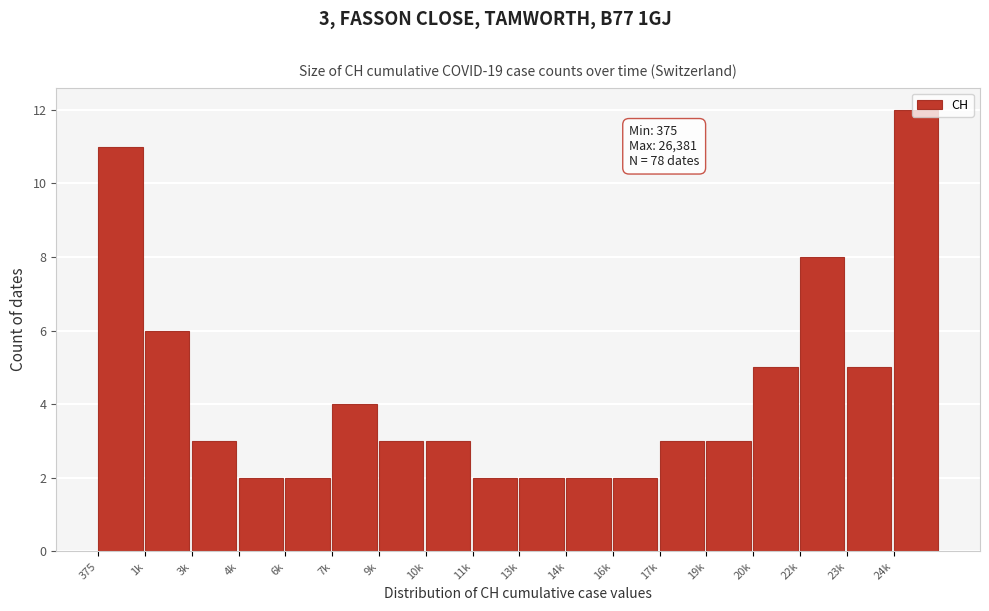

What is the ratio of the value at 6k to the value at 17k?

0.7